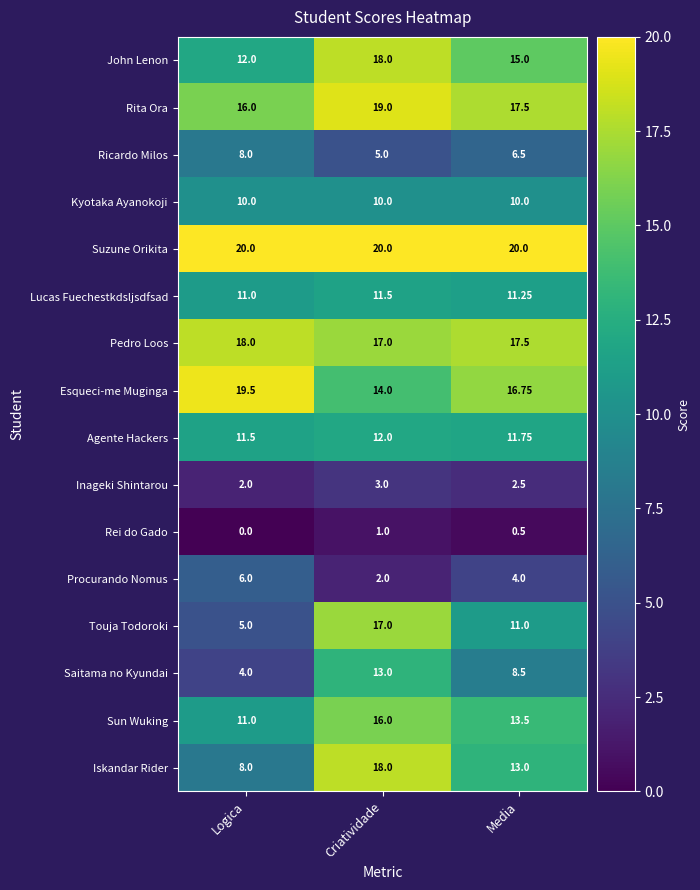

Which series has the largest total across all categories?

Suzune Orikita